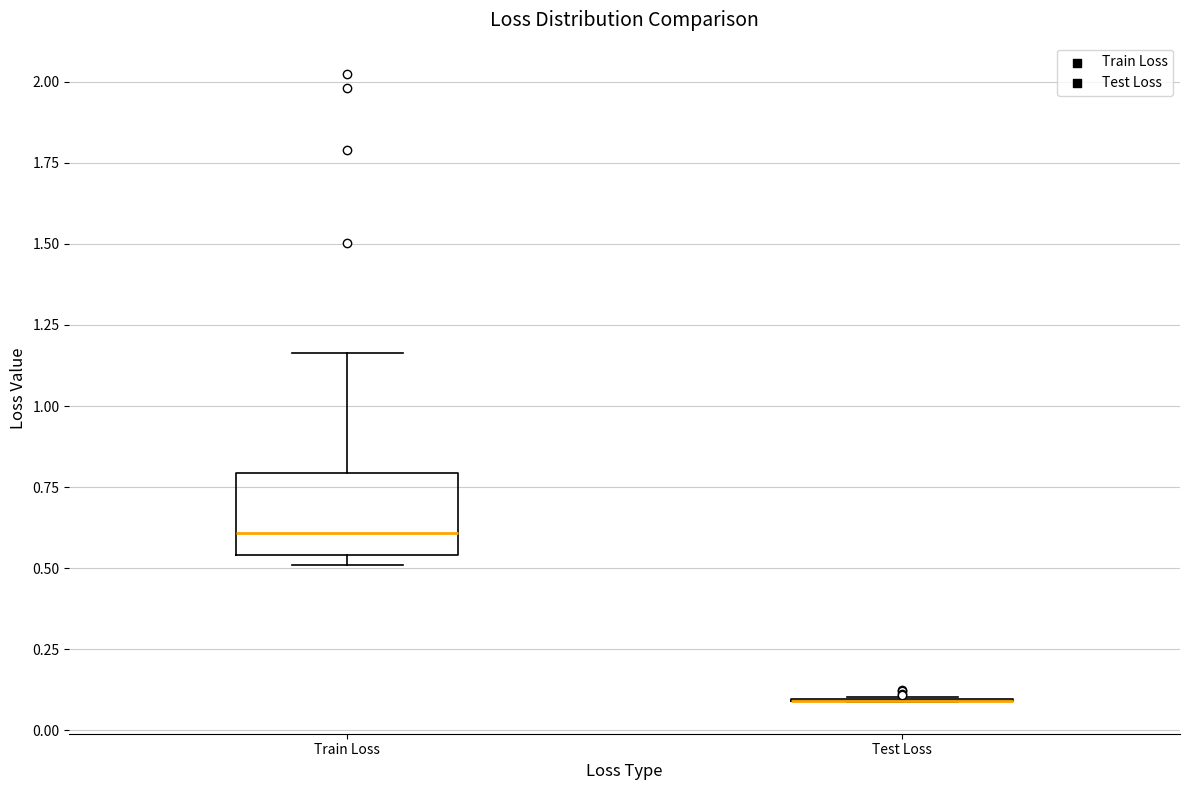

Reading left to right, transcribe this box plot: for each box, give where its median line is, the range the box spans, and where its two whiskers end, as read against the y-axis. The values are not printed on the chart, so give them approximately, as read against the axis.

Train Loss: median 0.60, box 0.55 to 0.80, whiskers 0.50 to 1.15
Test Loss: box collapsed to a line at 0.10, whiskers 0.10 to 0.10